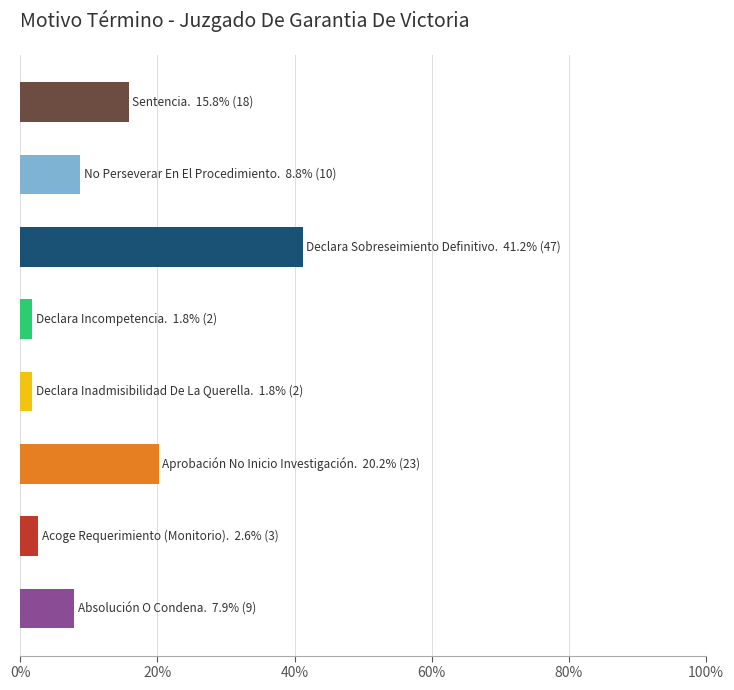

What is the greatest value displayed?

41.2